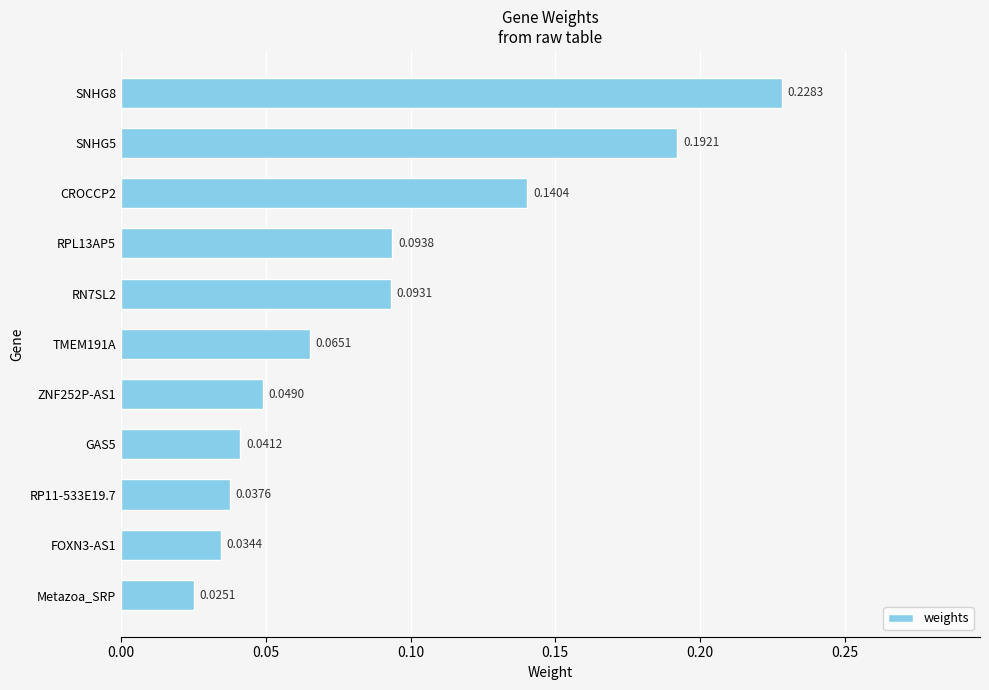

Between FOXN3-AS1 and ZNF252P-AS1, which is larger?

ZNF252P-AS1